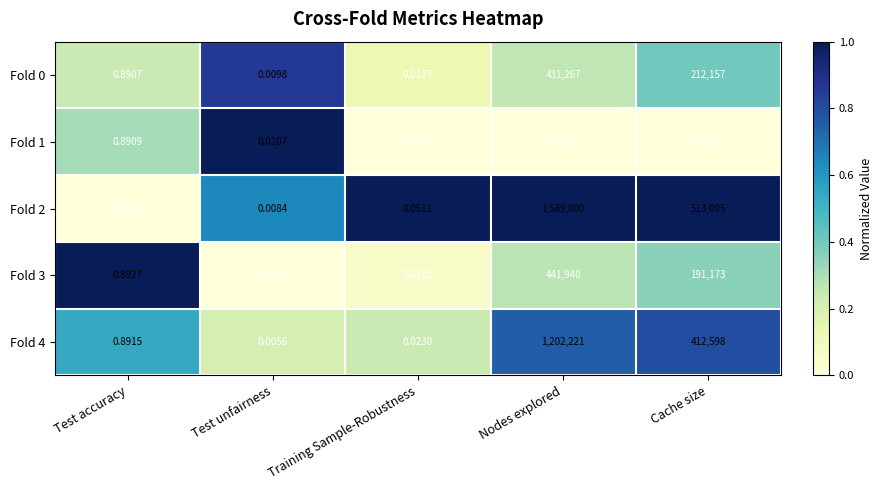

Which category has the lowest value across all series?

Test unfairness